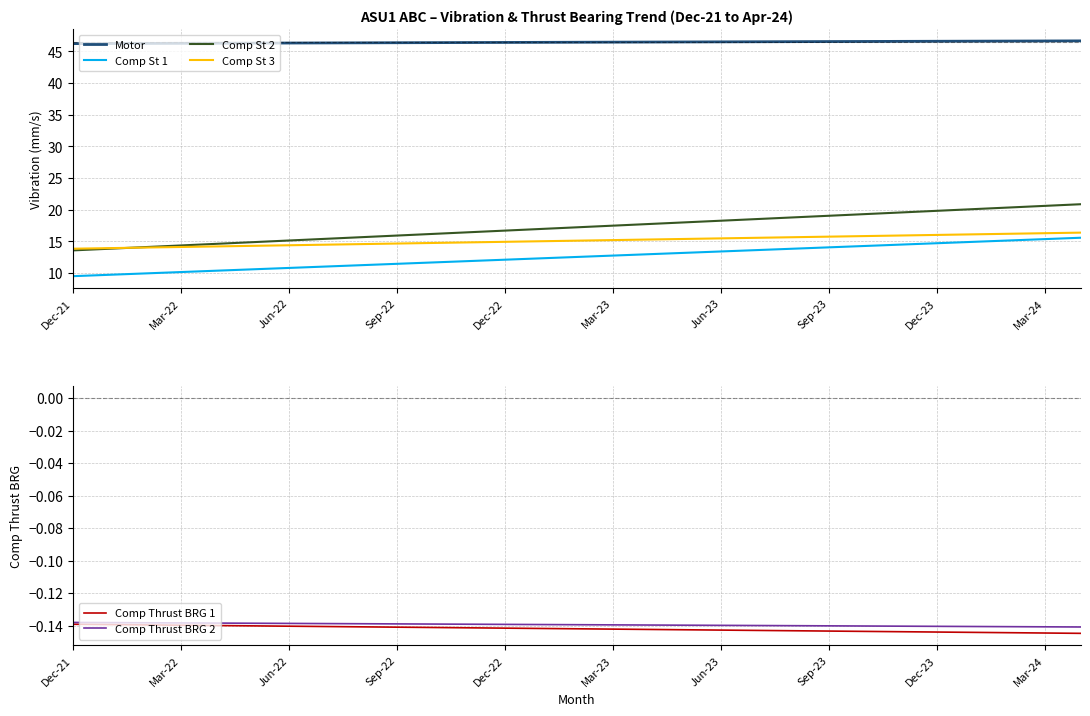

The Motor series shows 46.5 at Sep-23. True or false?

True